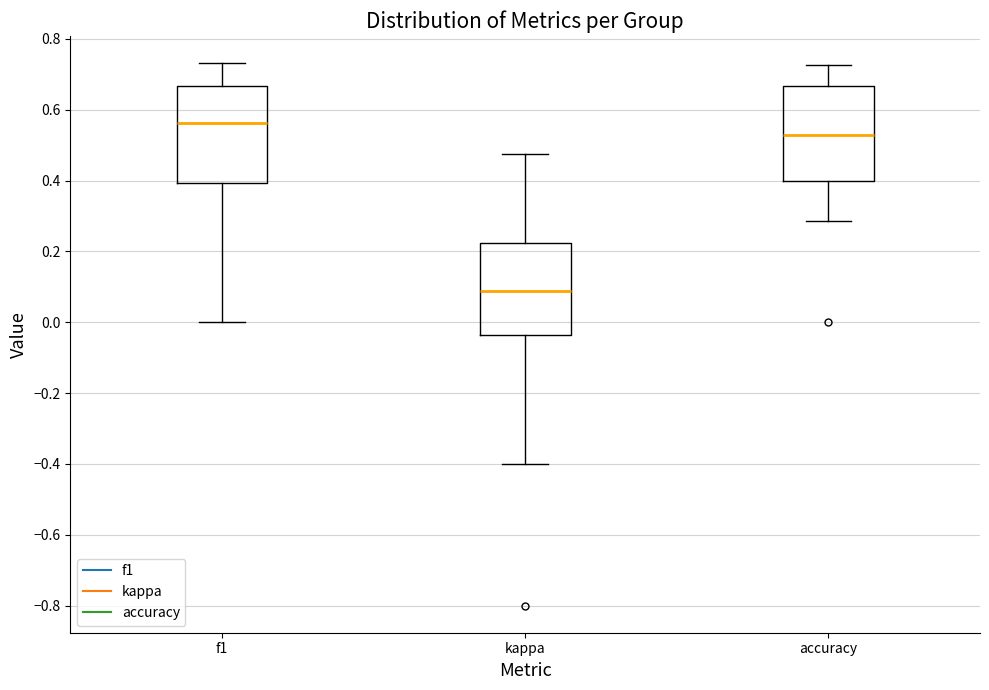

Reading left to right, transcribe this box plot: for each box, give where its median line is, the range the box spans, and where its two whiskers end, as read against the y-axis. The values are not printed on the chart, so give them approximately, as read against the axis.

f1: median 0.56, box 0.40 to 0.66, whiskers 0.00 to 0.74
kappa: median 0.08, box -0.04 to 0.22, whiskers -0.40 to 0.48
accuracy: median 0.52, box 0.40 to 0.66, whiskers 0.28 to 0.72